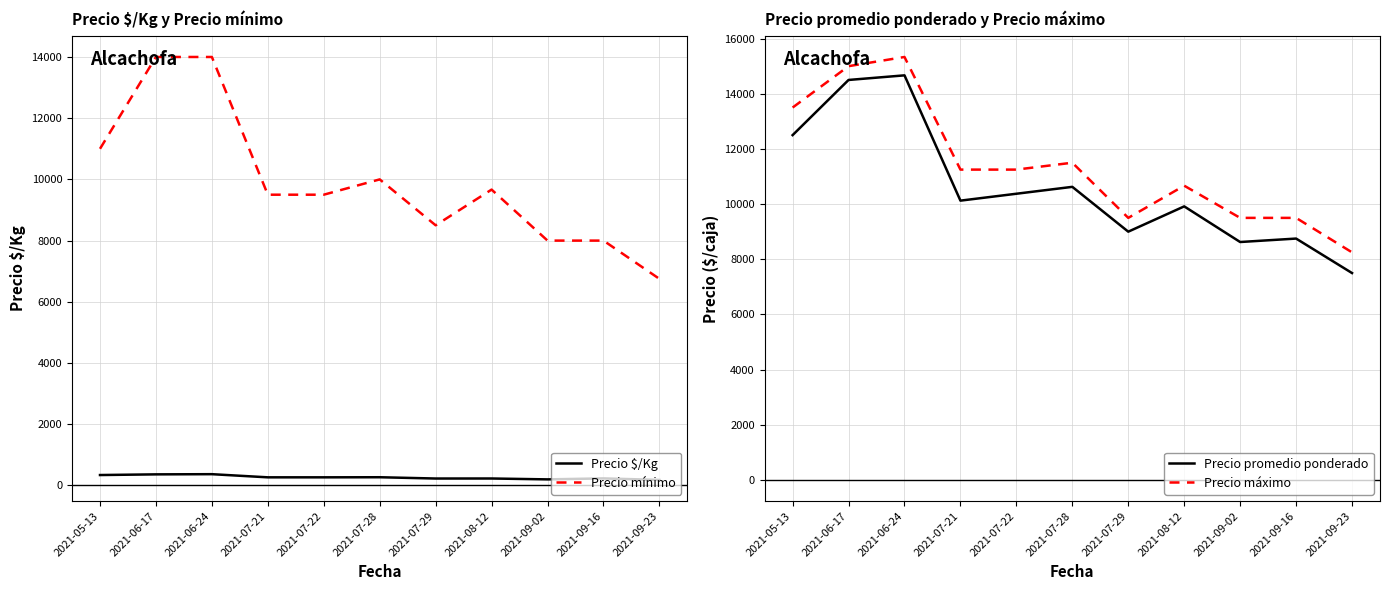

What are all the series names shown in the legend?

Precio $/Kg, Precio mínimo, Precio promedio ponderado, Precio máximo